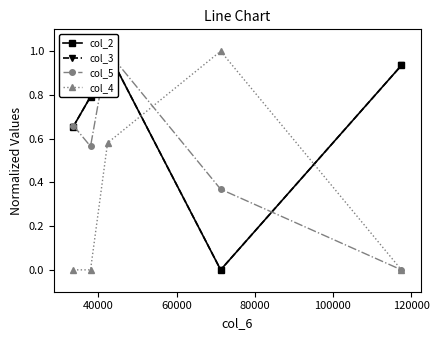

What are all the series names shown in the legend?

col_2, col_3, col_5, col_4